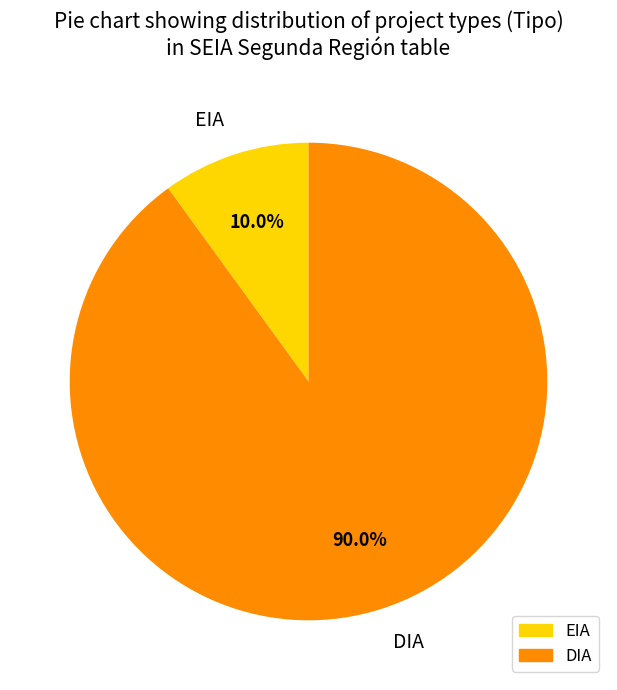

Rank the categories by value from highest to lowest.

DIA, EIA